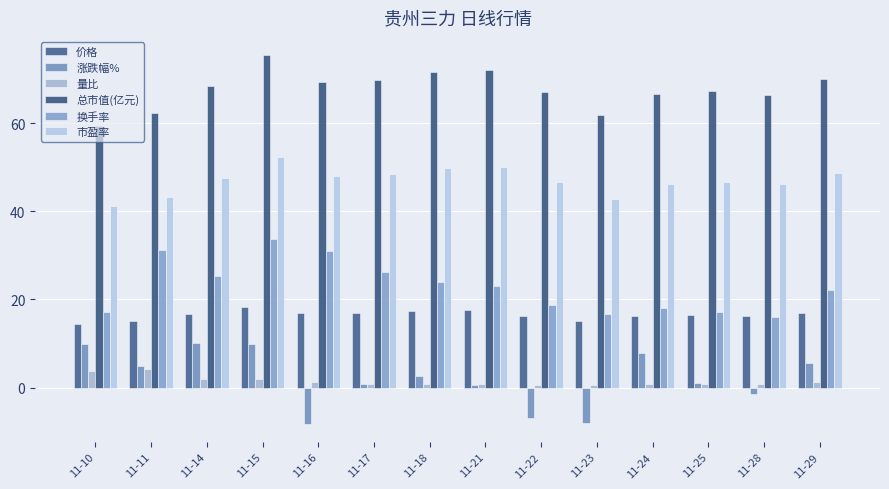

What are all the series names shown in the legend?

价格, 涨跌幅%, 量比, 总市值(亿元), 换手率, 市盈率